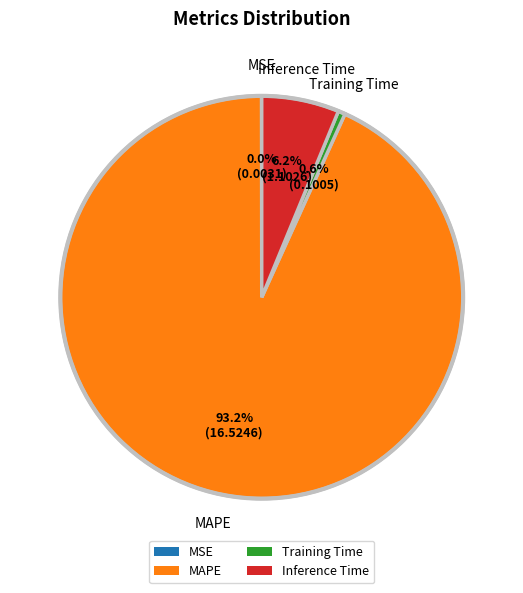

To the nearest percent, what is the difference between the MAPE and Inference Time slice percentages?

87%